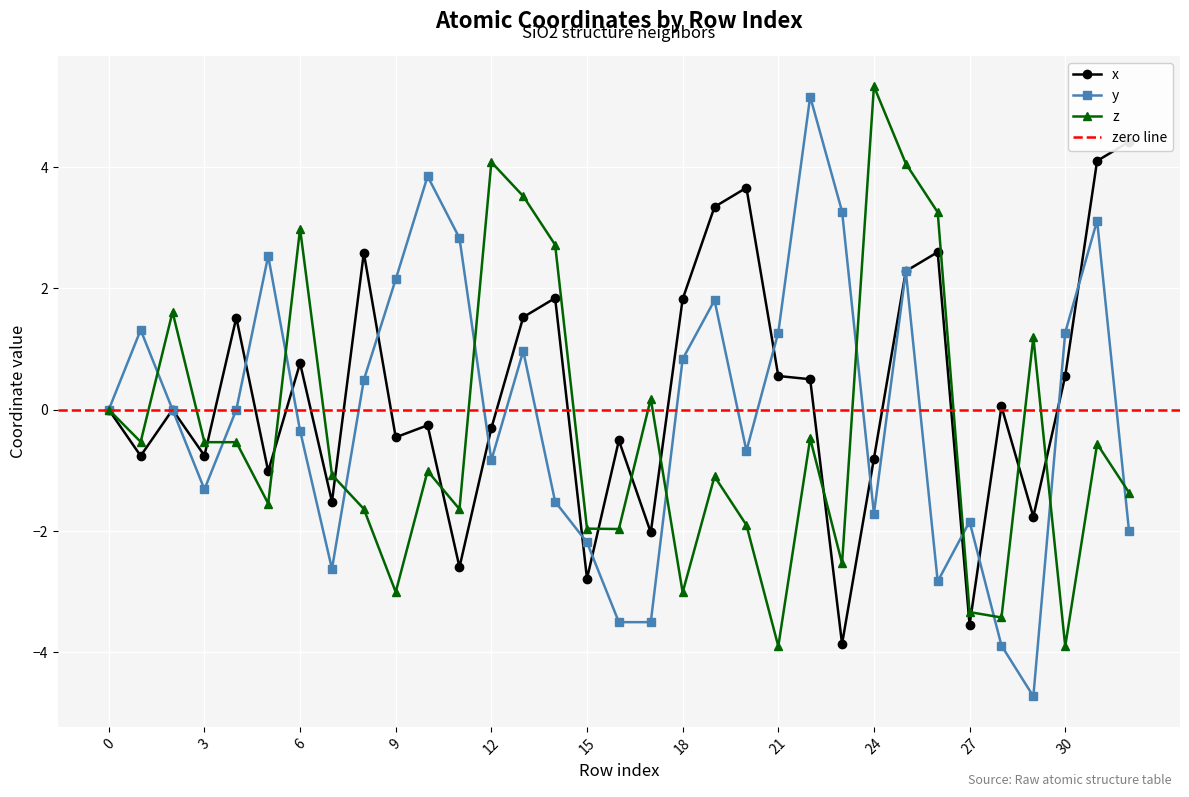

What is the greatest value displayed?

5.3